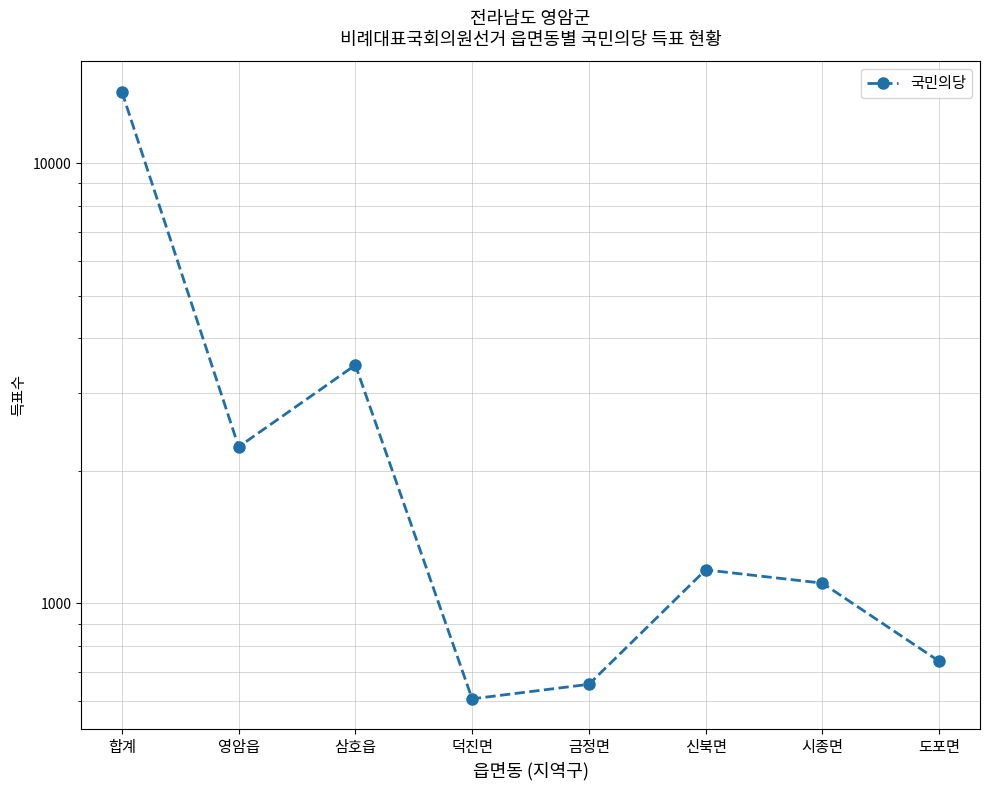

What is the greatest value displayed?

14539